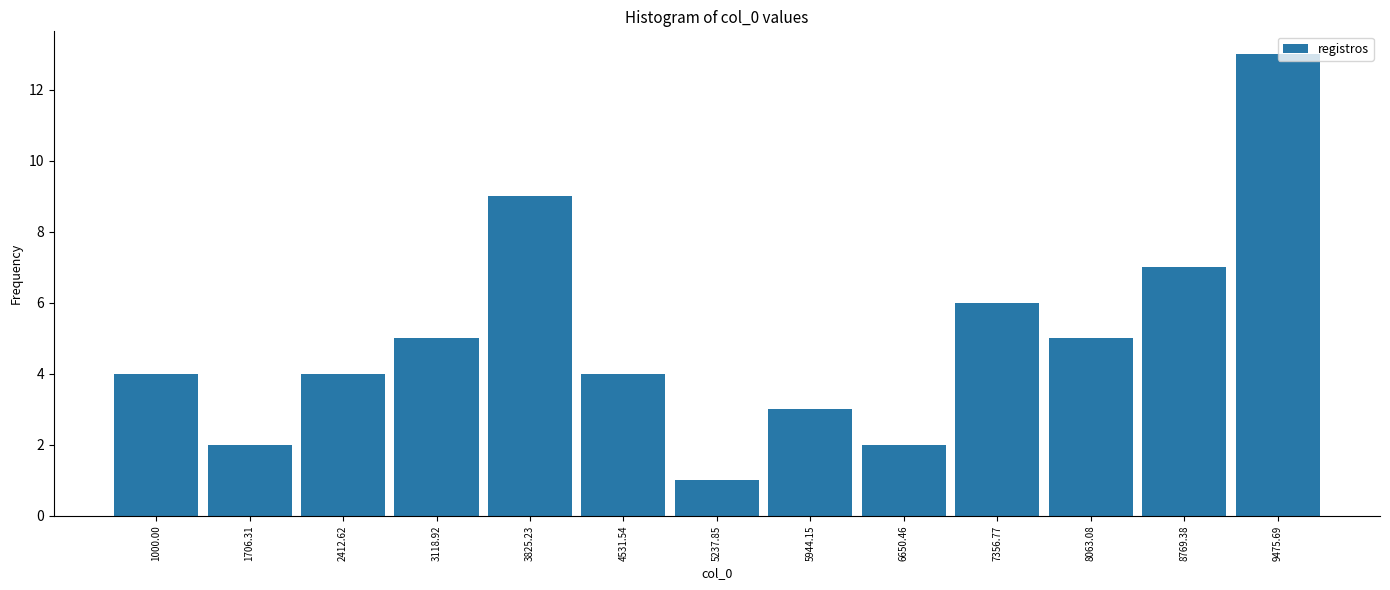

What is the difference between the maximum and minimum values?

12